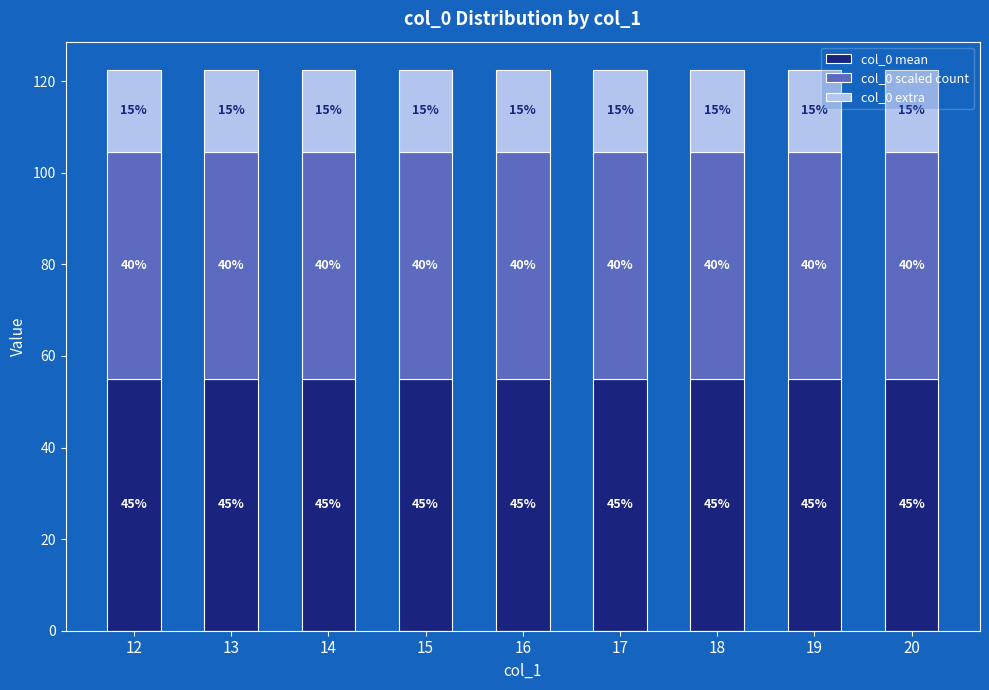

Which series has the largest range (max minus min)?

col_0 mean